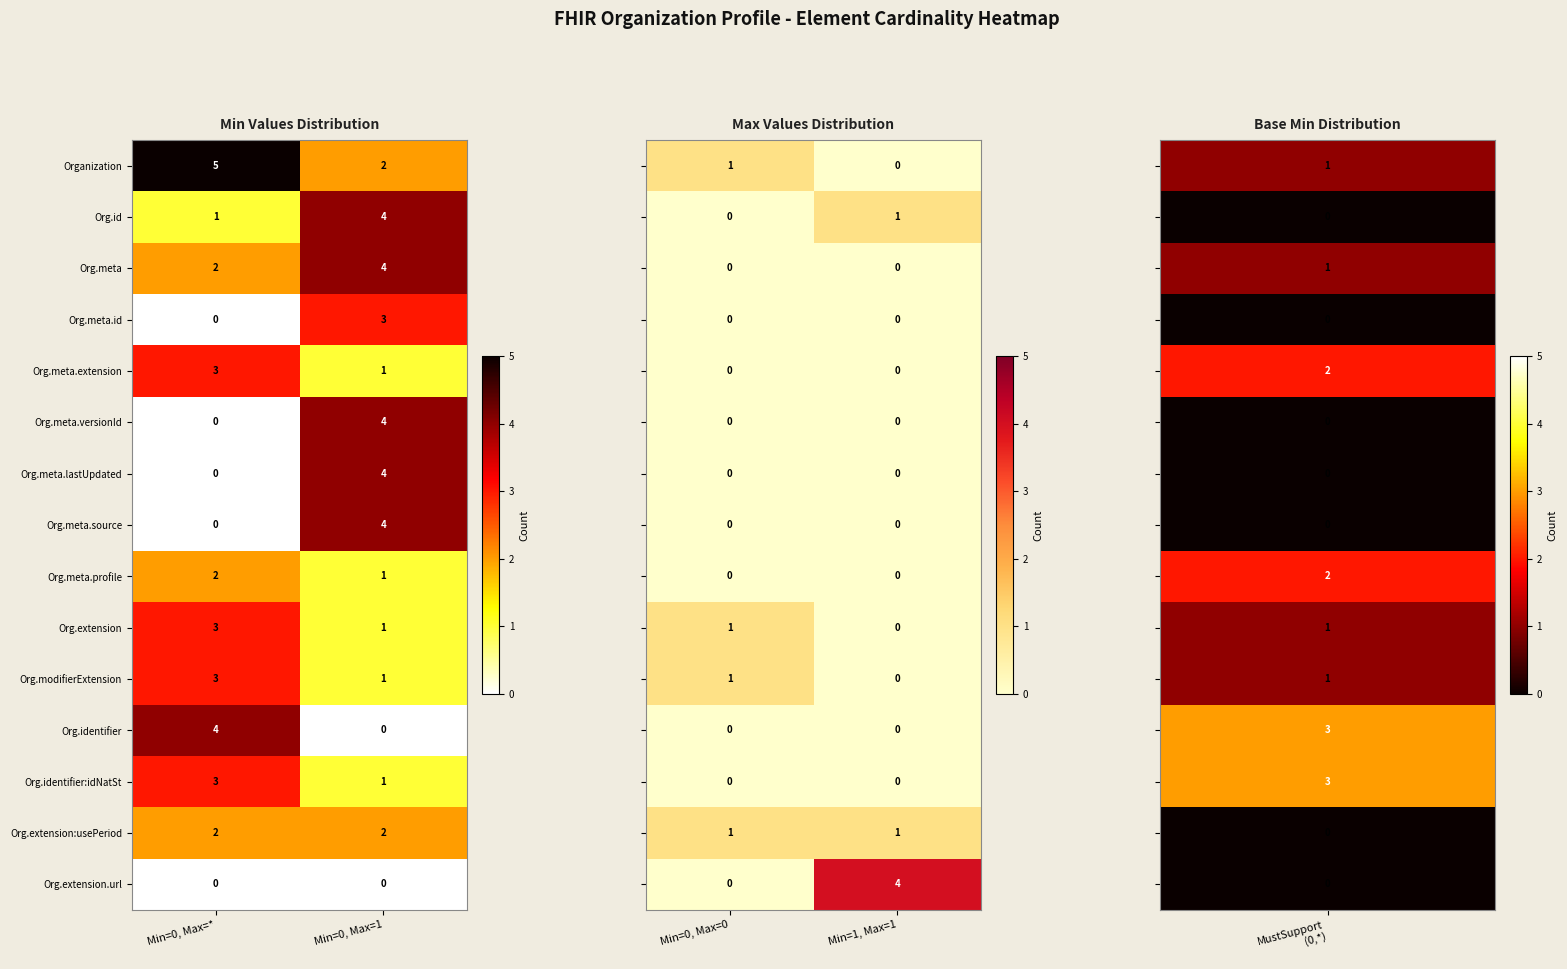

List the labels in order of Org.extension value, largest first.

Min=0, Max=*, Min=0, Max=1